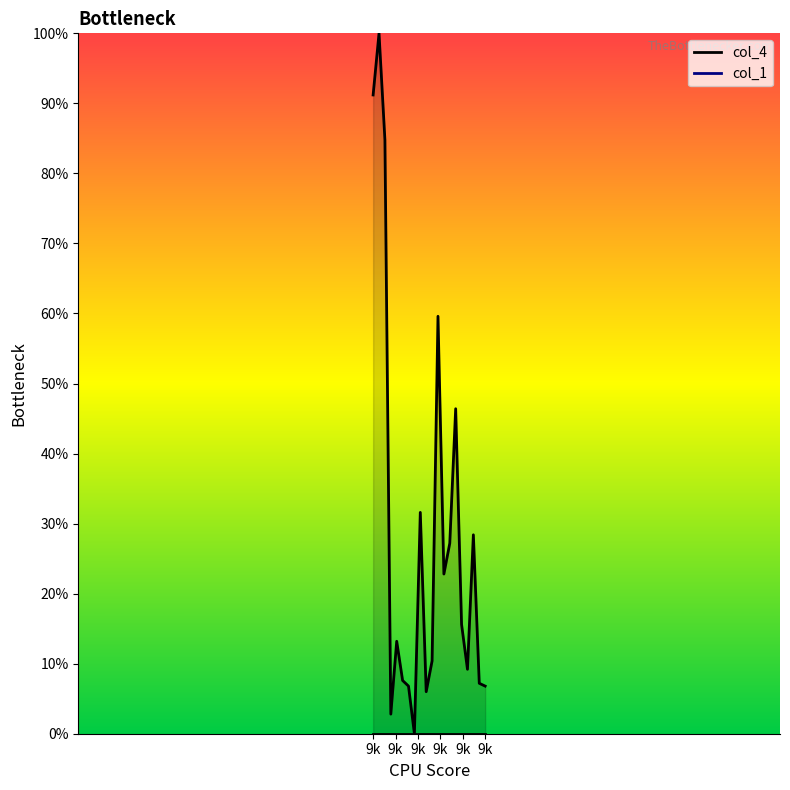

How many categories are shown in the chart?

20